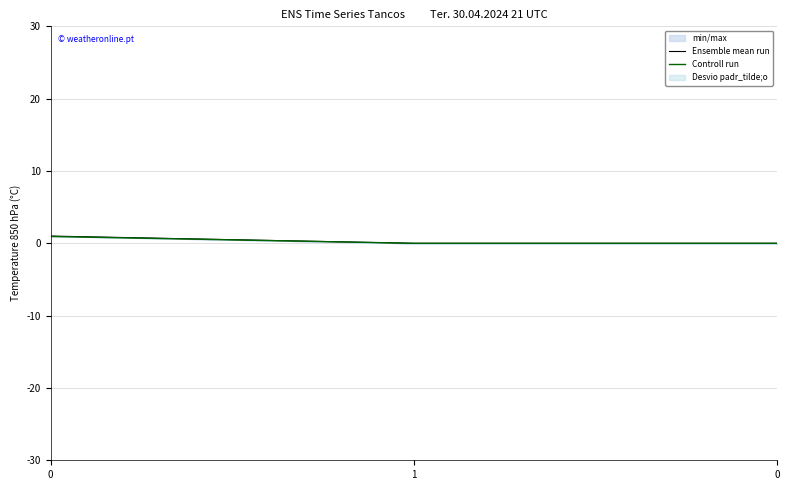

How many lines are shown in the chart?

2